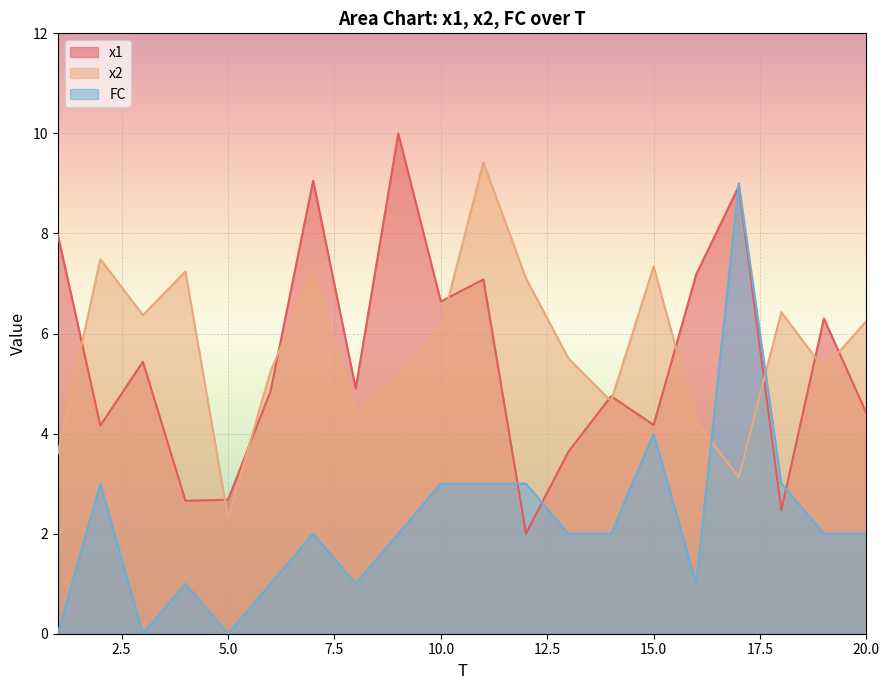

What is the lowest value of the x2 series?

2.3